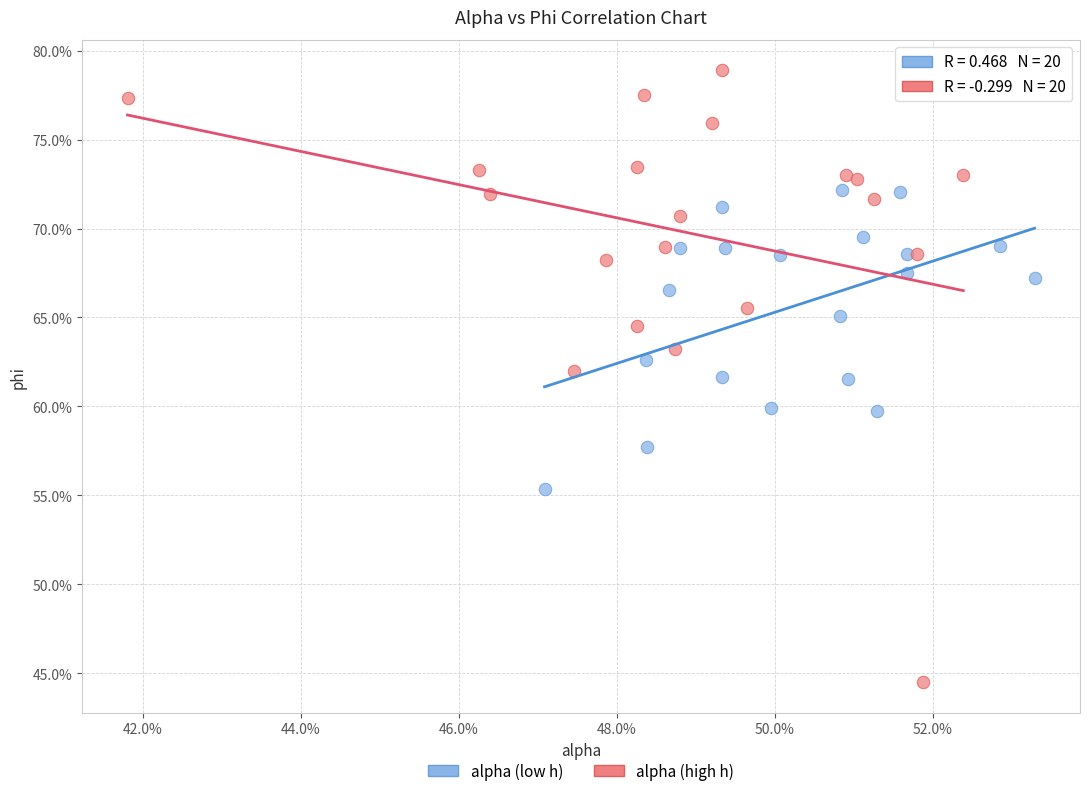

What are all the series names shown in the legend?

alpha (low h), alpha (high h)